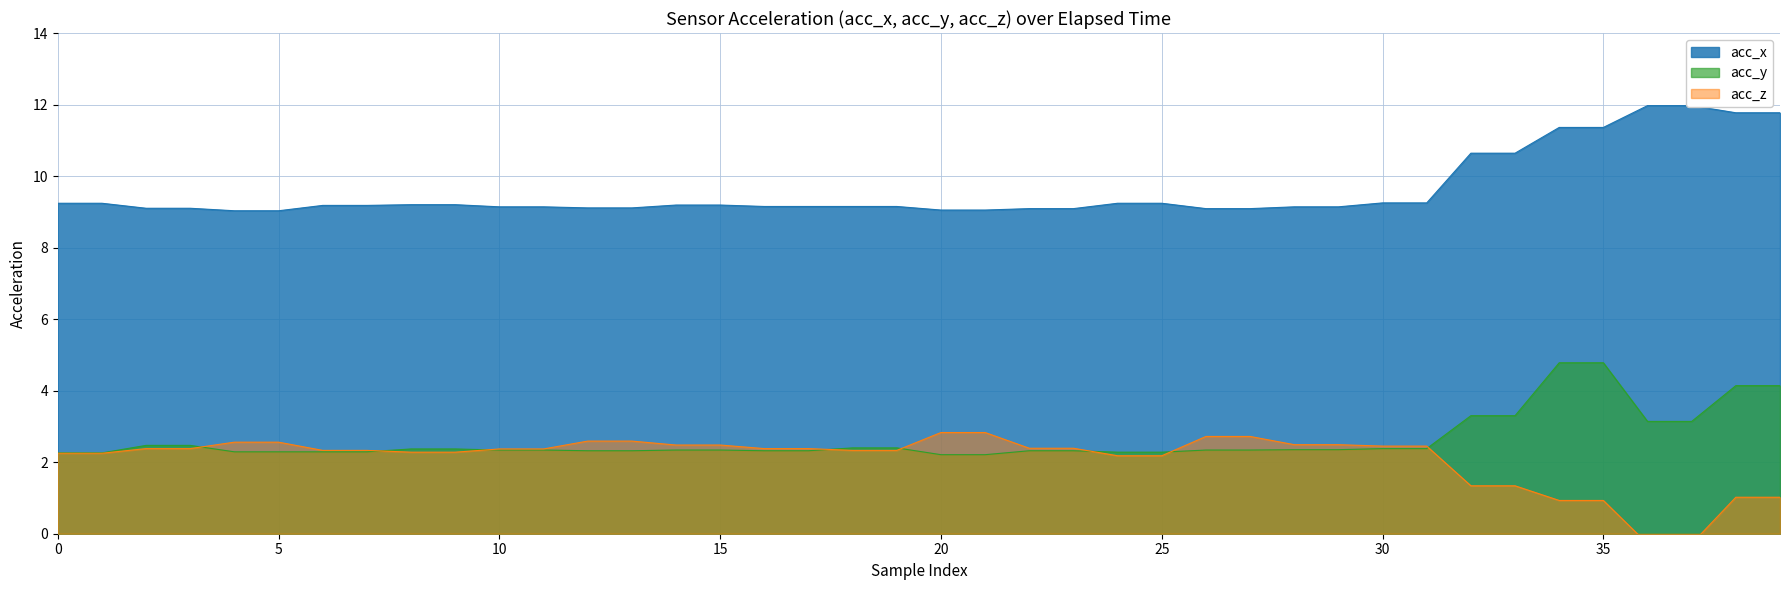

True or false: acc_z and acc_y intersect in this chart.

True